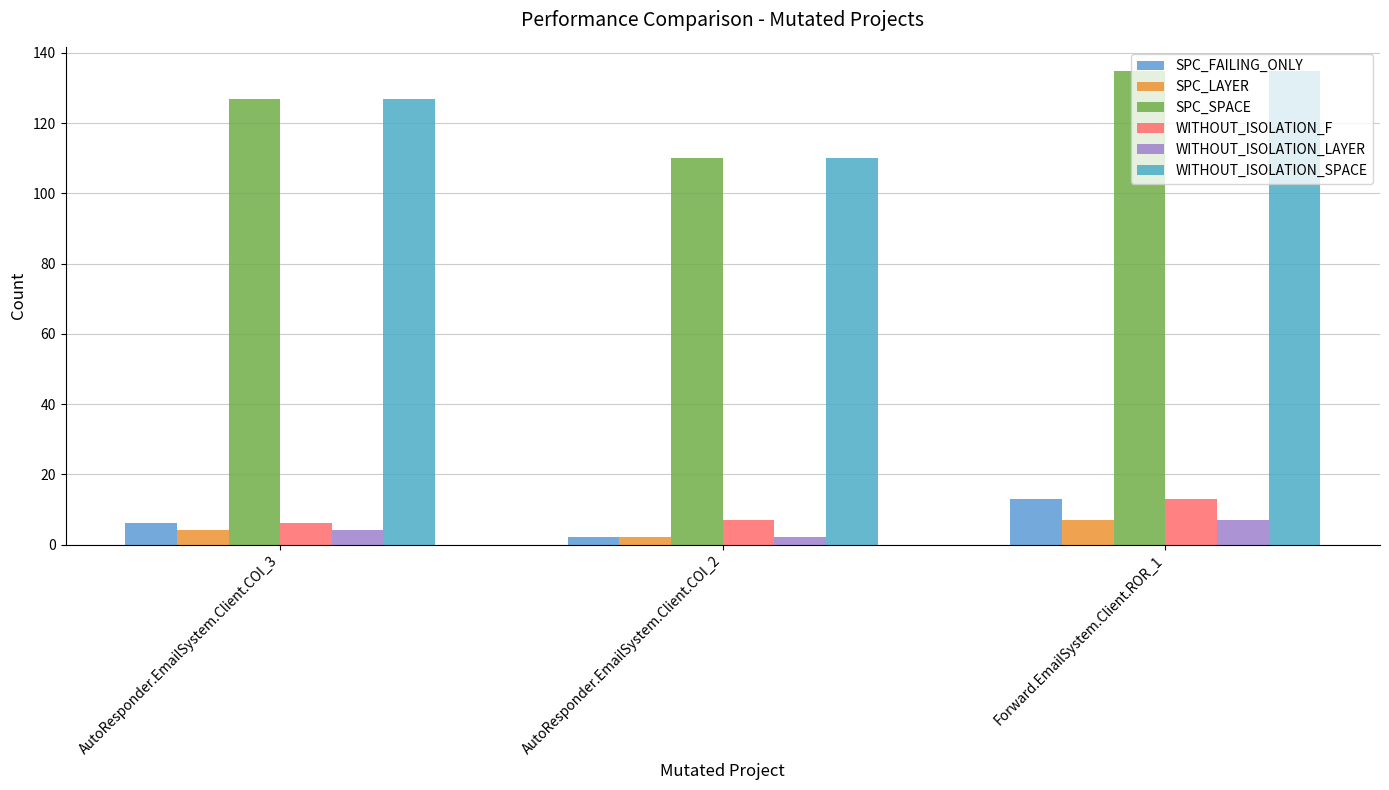

How many WITHOUT_ISOLATION_F values are between 6 and 13?

3